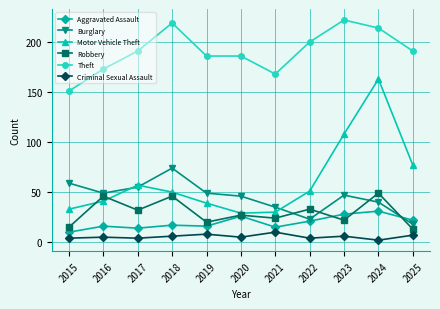

At how many categories does at least one series exceed 25?

11